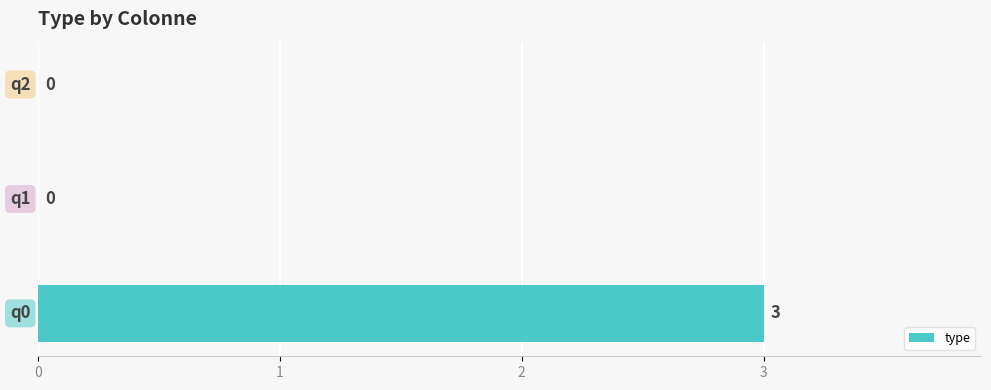

What is the greatest value displayed?

3